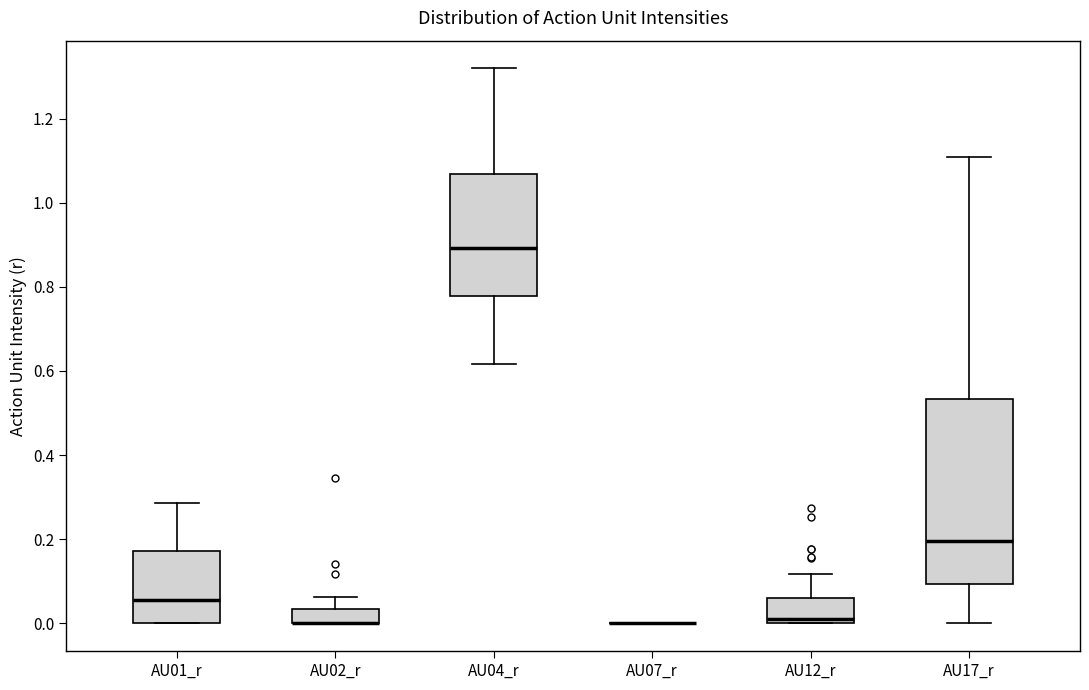

Reading left to right, transcribe this box plot: for each box, give where its median line is, the range the box spans, and where its two whiskers end, as read against the y-axis. The values are not printed on the chart, so give them approximately, as read against the axis.

AU01_r: median 0.06, box 0.00 to 0.18, whiskers 0.00 to 0.28
AU02_r: median 0.00 (drawn on the box's lower edge), box 0.00 to 0.04, whiskers 0.00 to 0.06
AU04_r: median 0.90, box 0.78 to 1.06, whiskers 0.62 to 1.32
AU07_r: box collapsed to a line at 0.00, whiskers 0.00 to 0.00
AU12_r: median 0.02, box 0.00 to 0.06, whiskers 0.00 to 0.12
AU17_r: median 0.20, box 0.10 to 0.54, whiskers 0.00 to 1.10